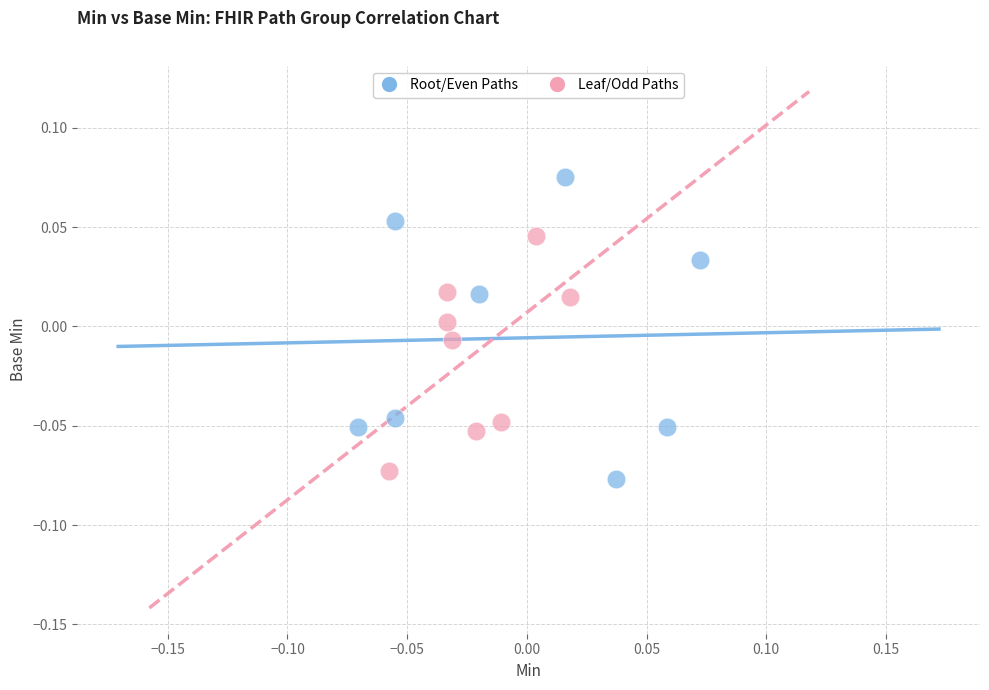

Which series reaches the minimum Y coordinate?

Root/Even Paths